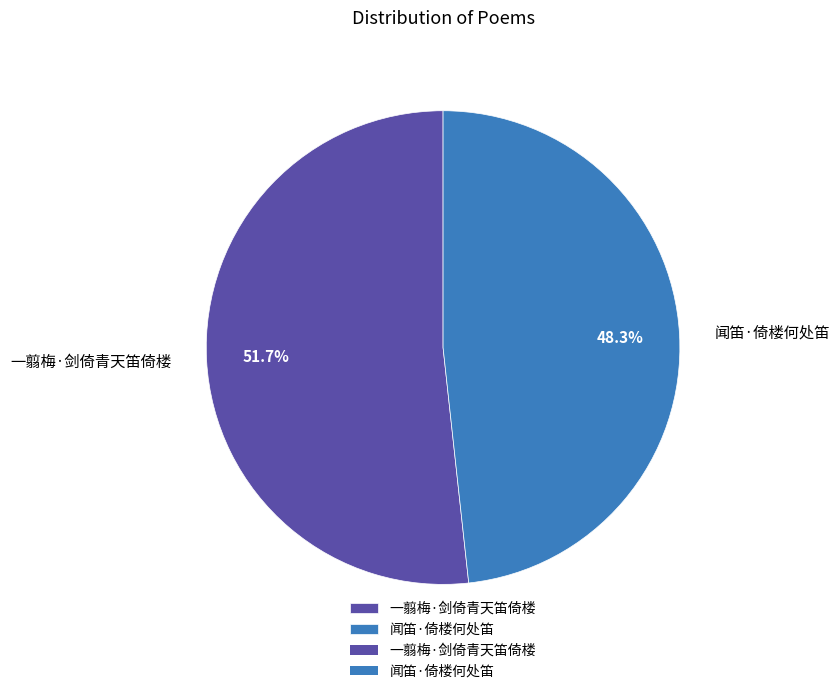

Approximately how many times larger is the value at 一翦梅·剑倚青天笛倚楼 compared to 闻笛·倚楼何处笛?

1.1